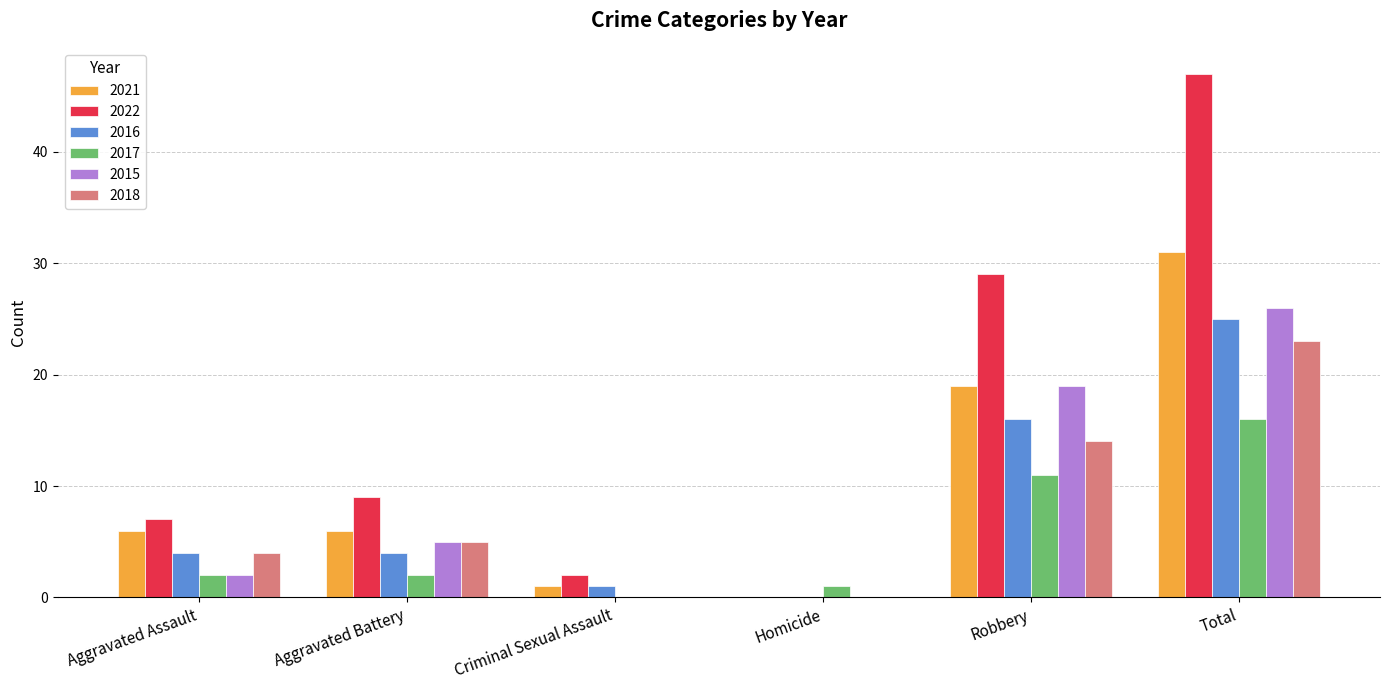

The value of 2022 at Total is 47. True or false?

True